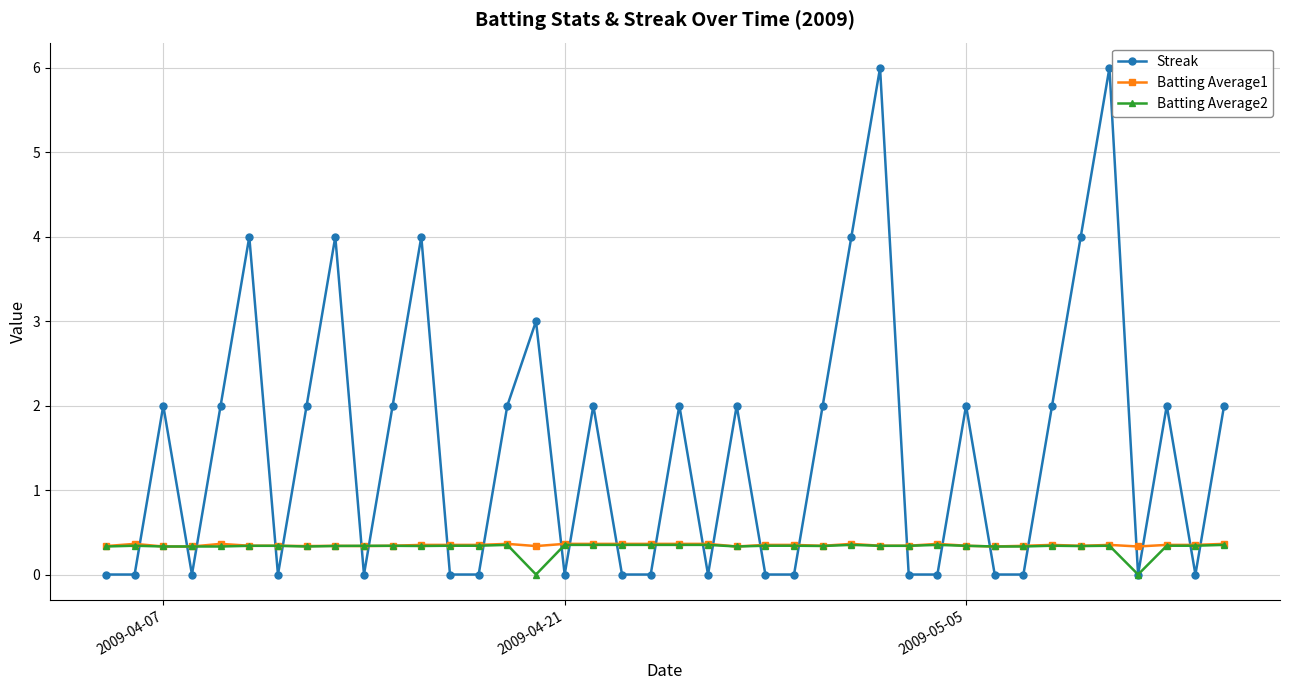

What is the lowest value of the Batting Average1 series?

0.3